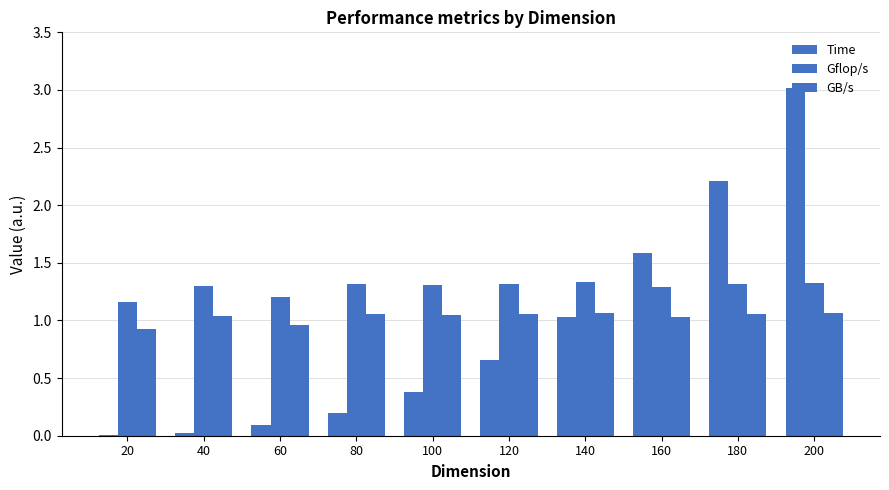

Does the chart contain stacked bars?

No